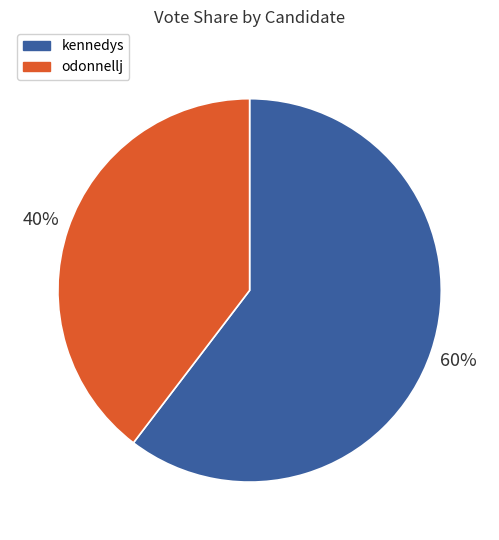

Approximately how many times larger is the value at odonnellj compared to kennedys?

0.7